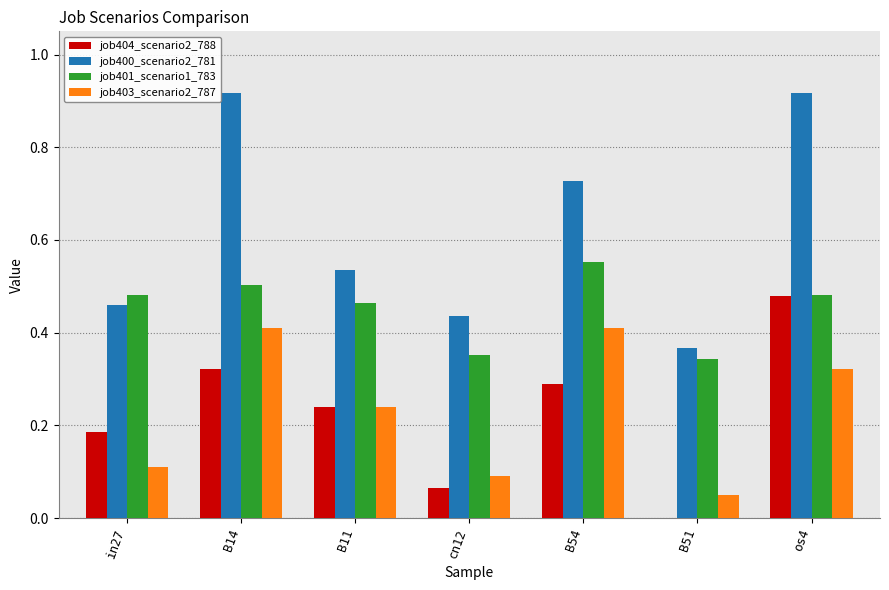

How many job401_scenario1_783 values are between 0 and 1?

7